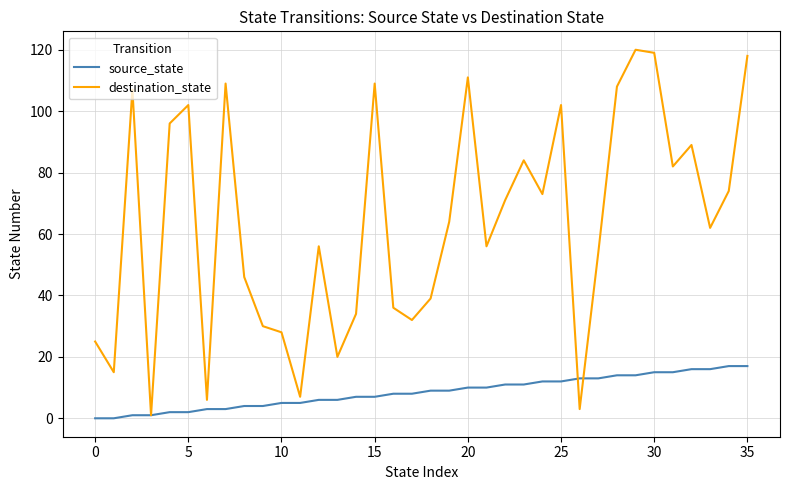

Rank the series by their maximum value, from highest to lowest.

destination_state, source_state